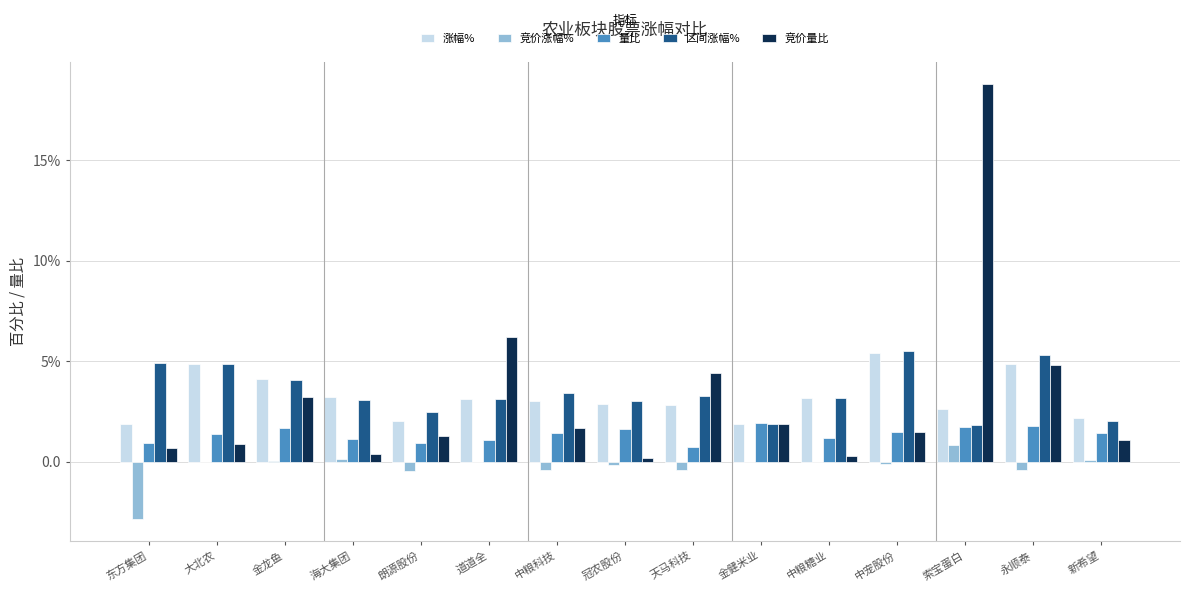

List the labels in order of 竞价量比 value, smallest first.

冠农股份, 中粮糖业, 海大集团, 东方集团, 大北农, 新希望, 朗源股份, 中宠股份, 中粮科技, 金健米业, 金龙鱼, 天马科技, 永顺泰, 道道全, 索宝蛋白